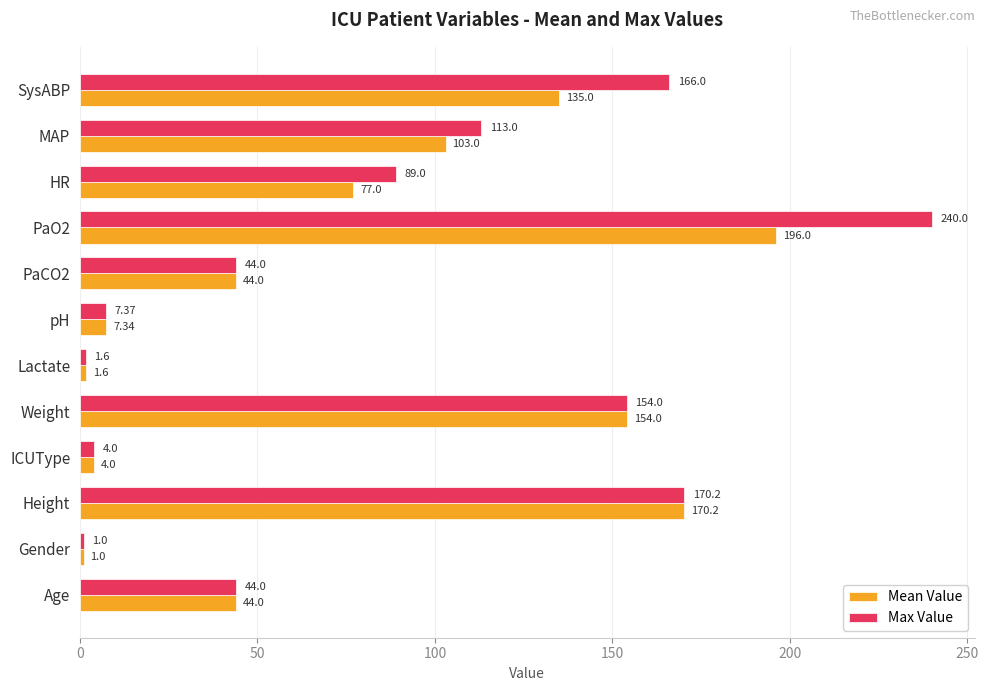

Where is Mean Value nearest to the value 98?

MAP